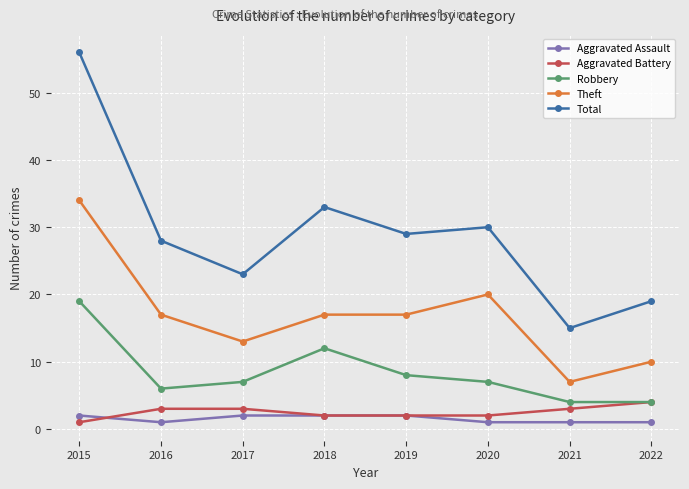

Is it true that Aggravated Battery equals 1 at 2015?

True